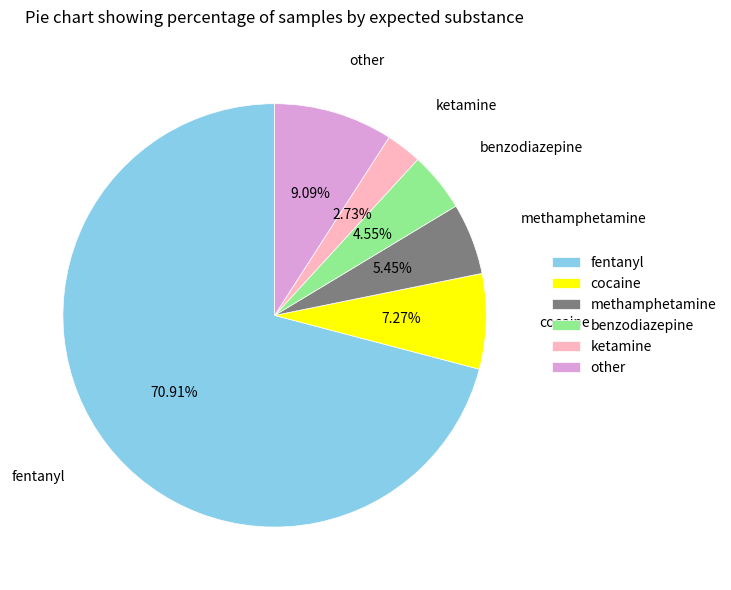

Which slice is the largest?

fentanyl